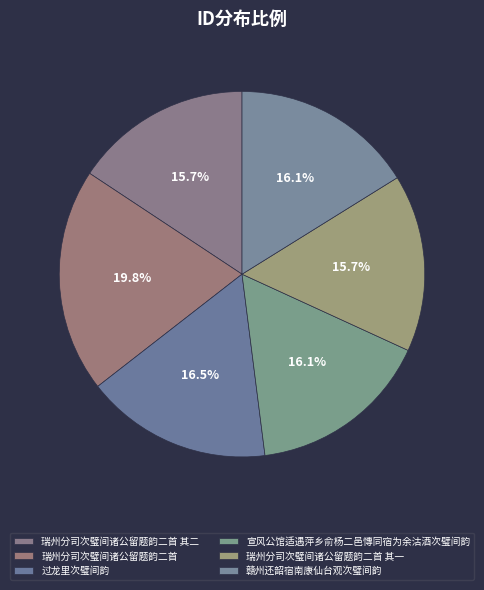

To the nearest percent, what portion does 瑞州分司次璧间诸公留题韵二首 其一 represent?

16%